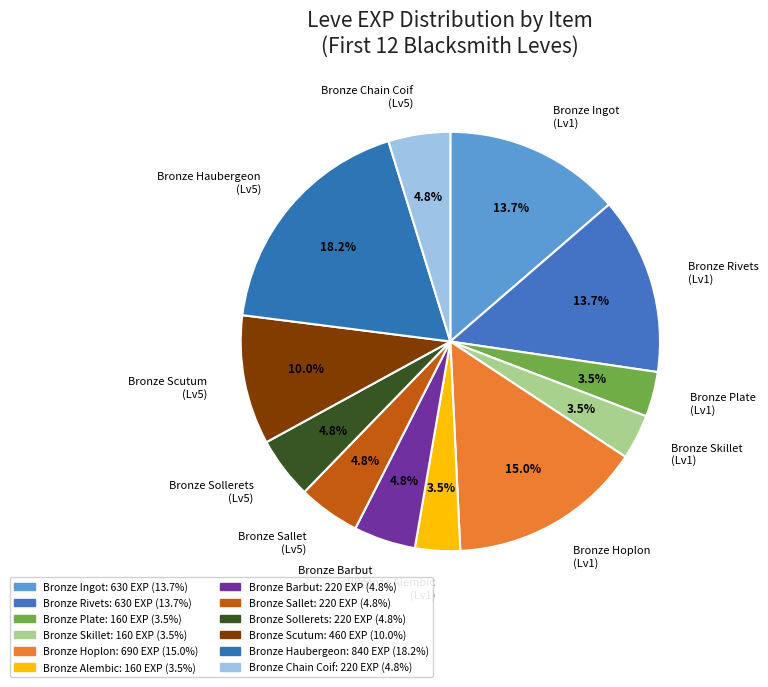

Approximately how many times larger is the value at Bronze Skillet (Lv1) compared to Bronze Rivets (Lv1)?

0.3